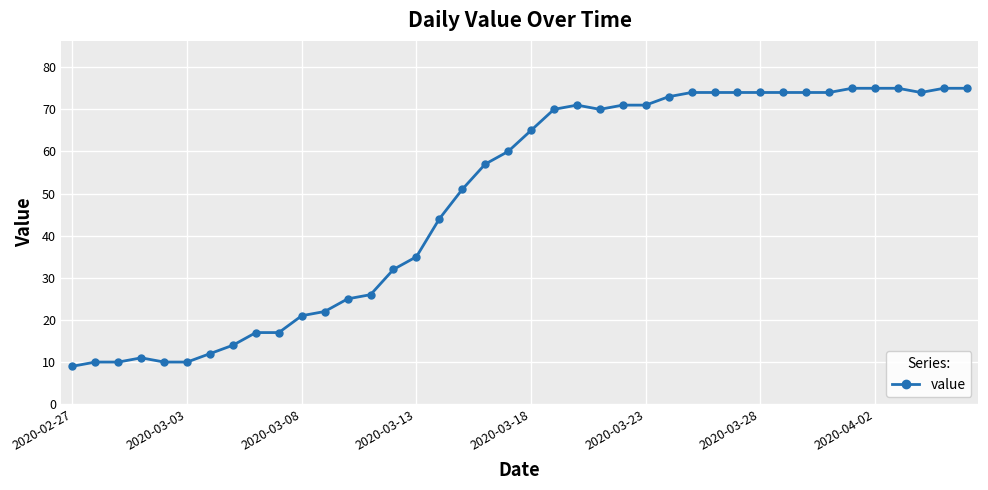

What is the average value?

49